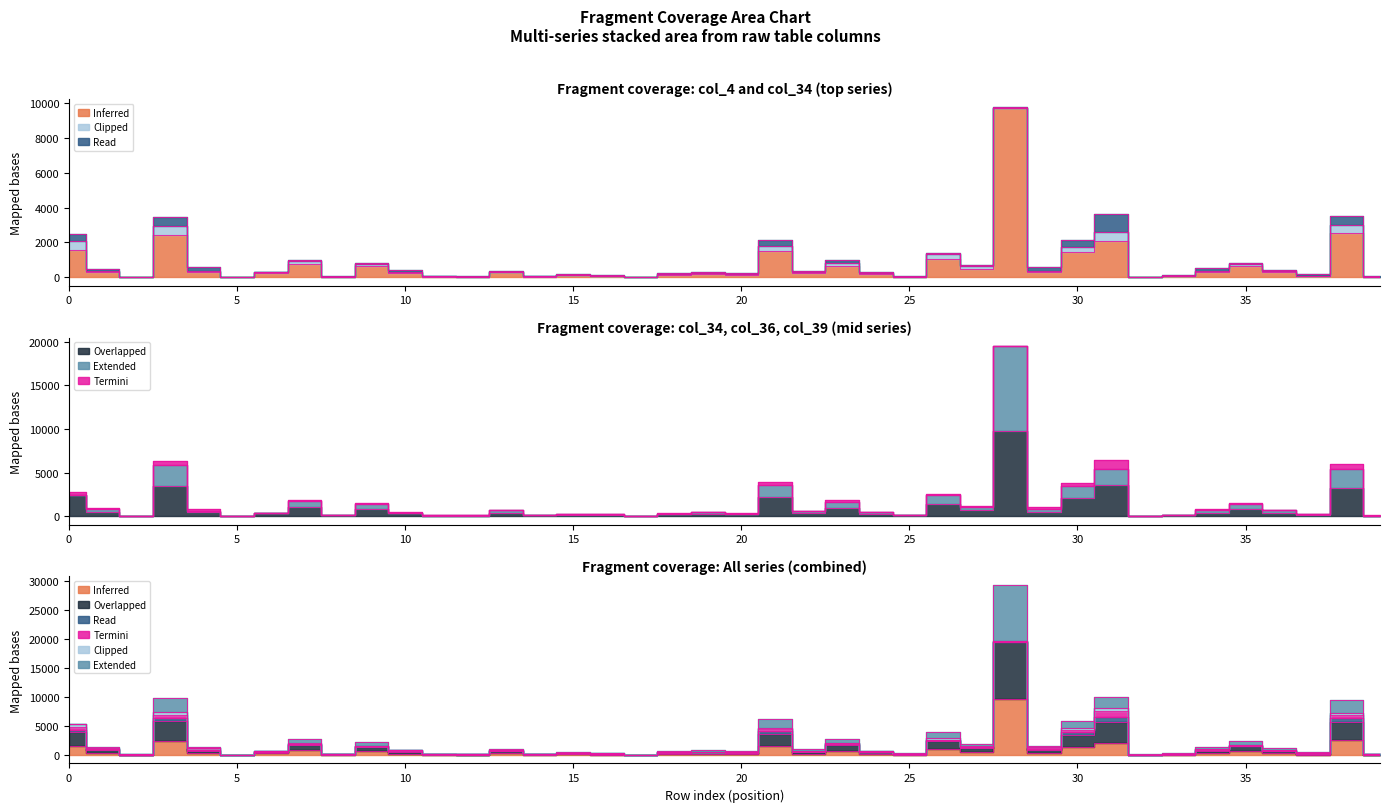

Rank the series at 15 from lowest to highest value.

col_4, col_34, col_36